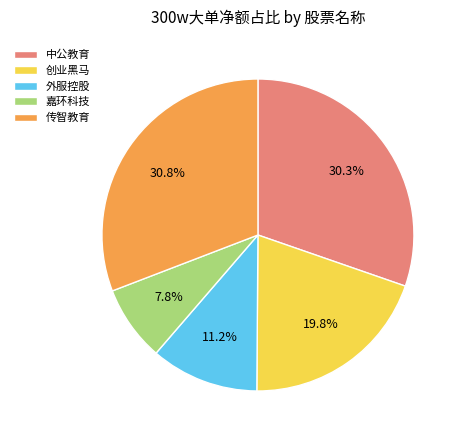

To the nearest percent, what percentage of the pie is 中公教育?

30%